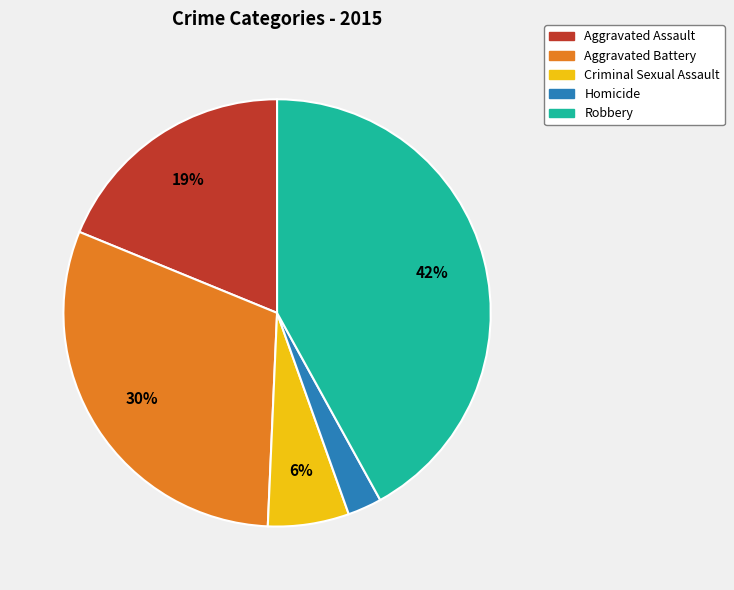

To the nearest percent, what is the difference between the largest and smallest slice percentages?

39%